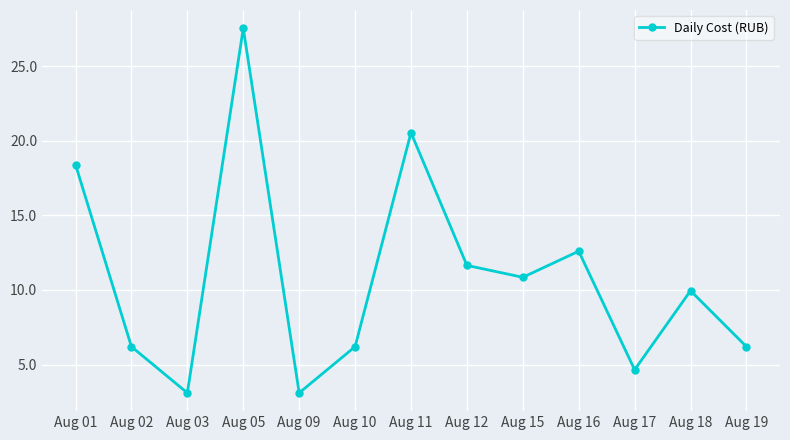

The chart shows a value of 8.3 at Aug 17. True or false?

False